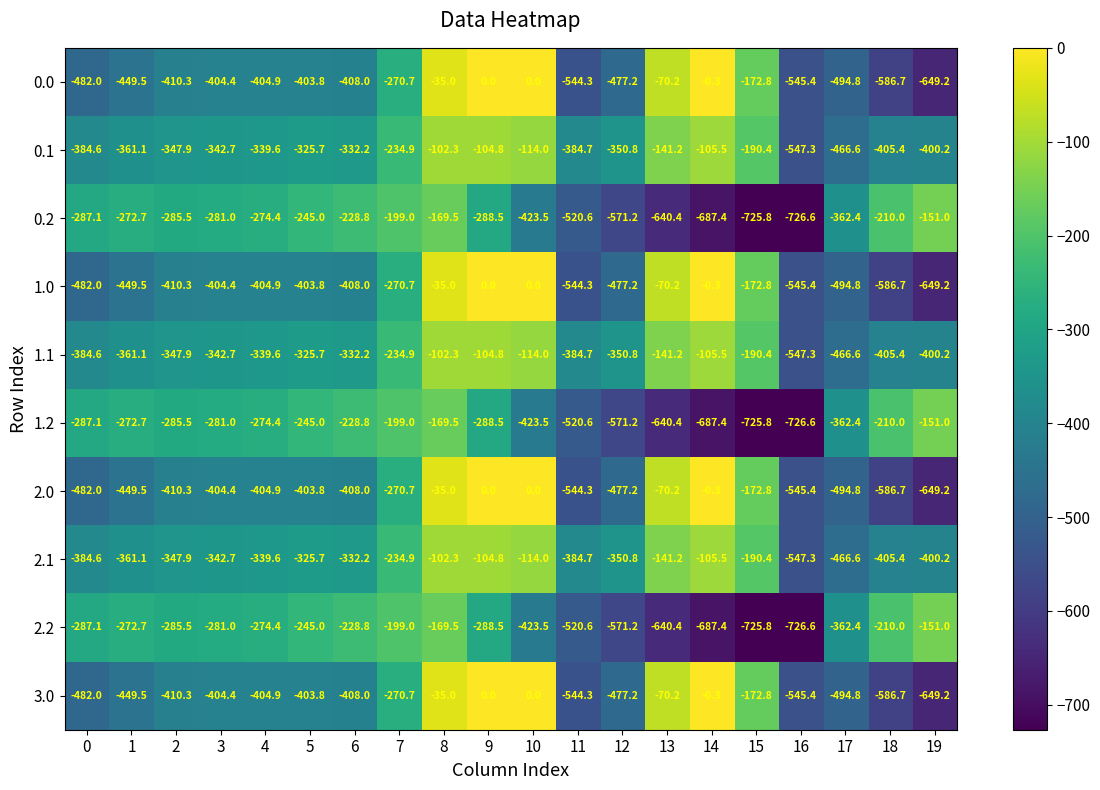

The 2.2 series shows -726.6 at 16. True or false?

True